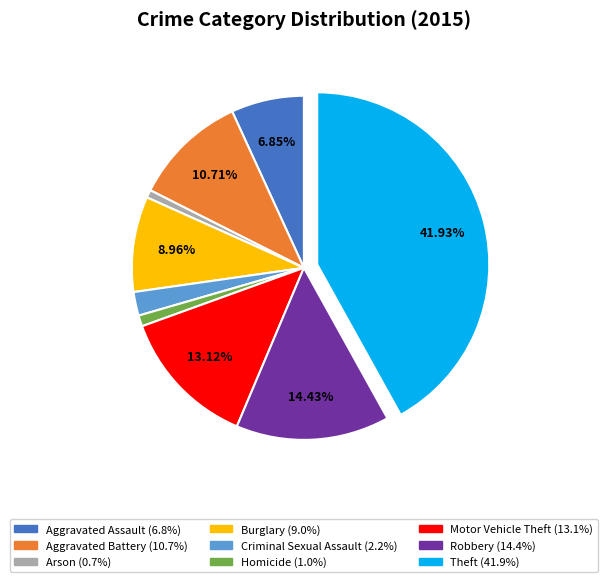

Is Homicide the majority of the pie?

No